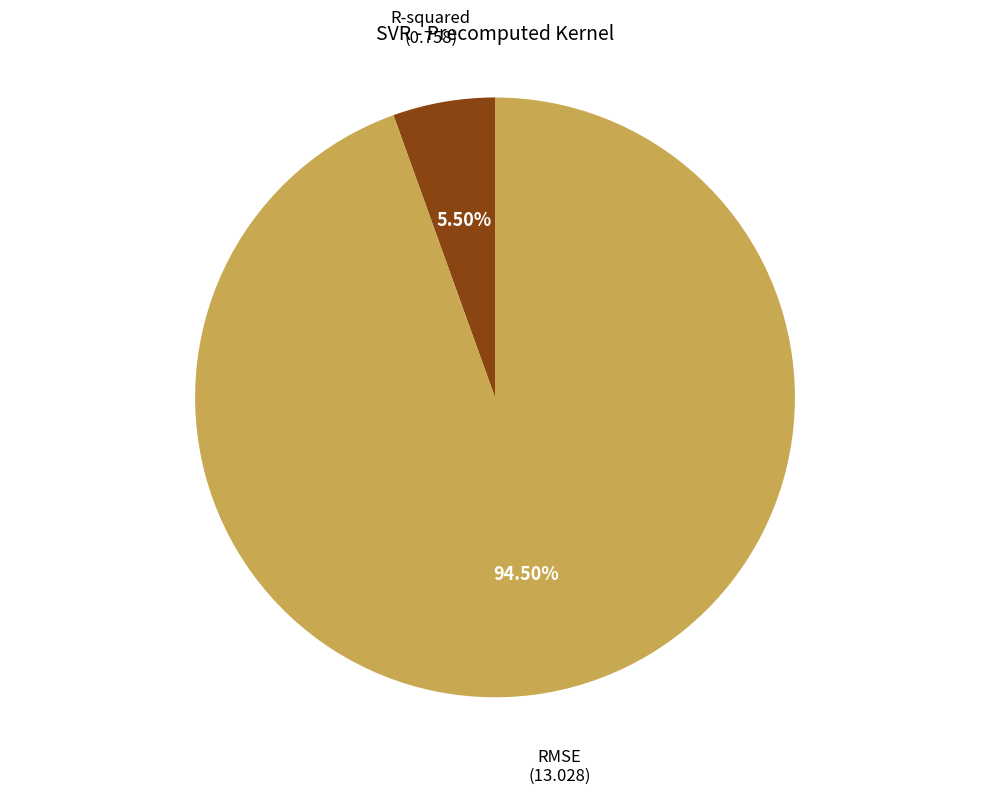

Approximately how many times larger is the value at R-squared compared to RMSE?

0.1